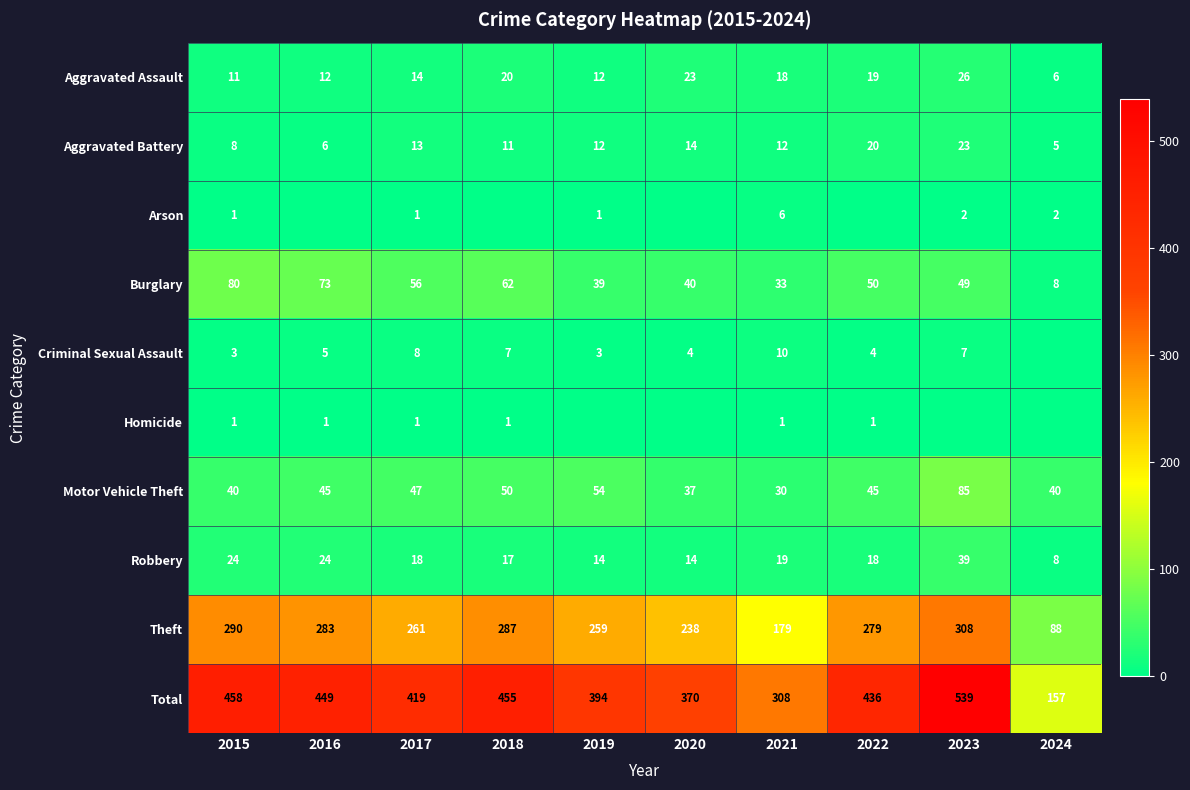

At which label does Robbery reach its minimum?

2024